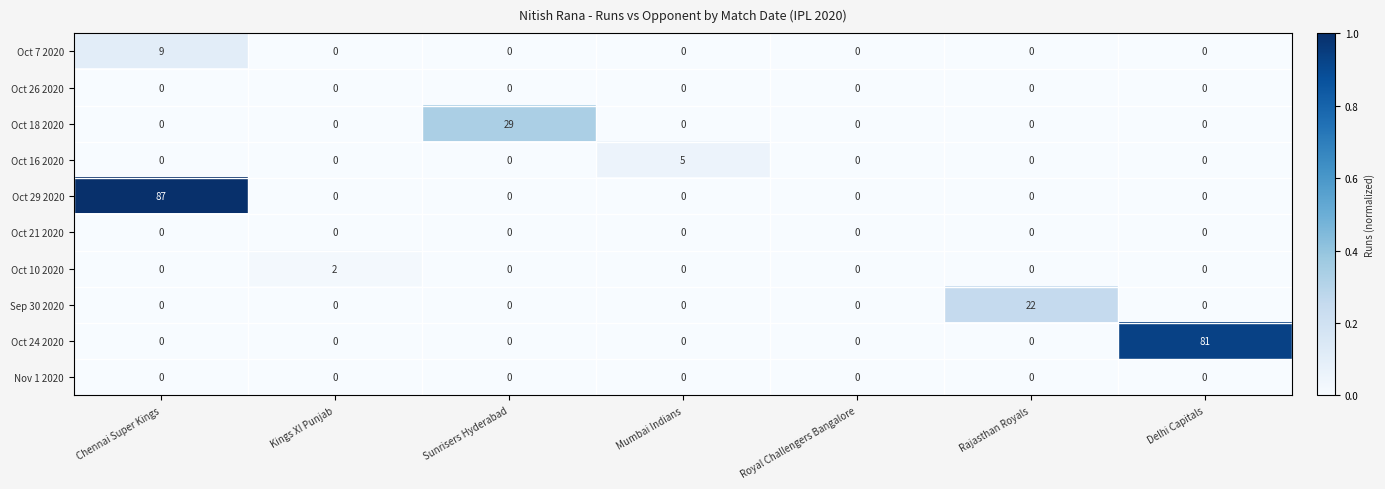

Which series changed the most between Chennai Super Kings and Sunrisers Hyderabad?

Oct 29 2020